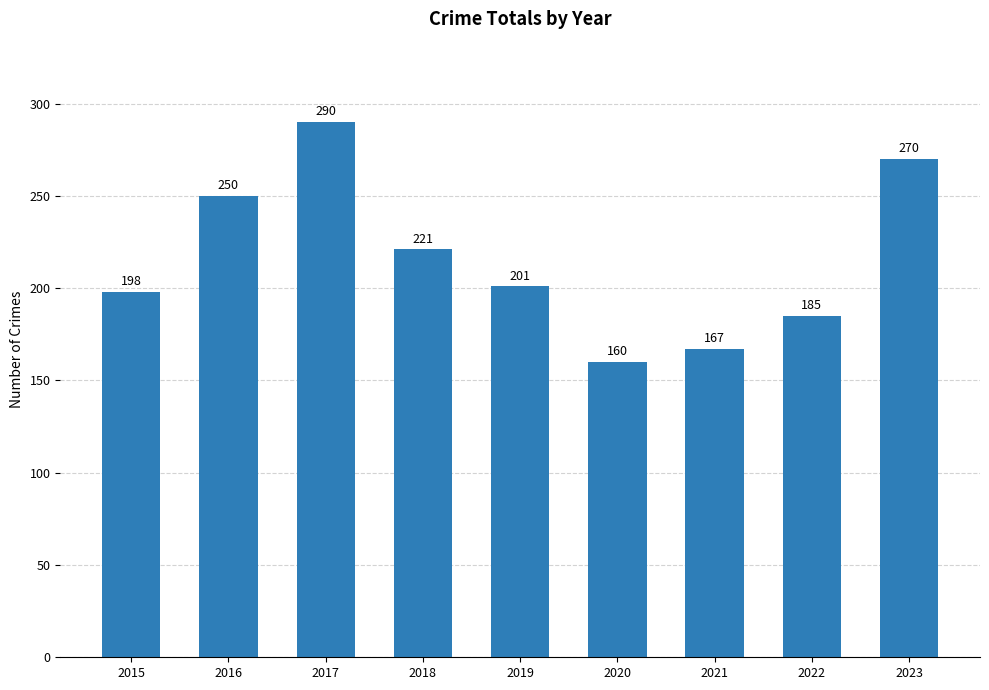

Between 2018 and 2021, which is larger?

2018